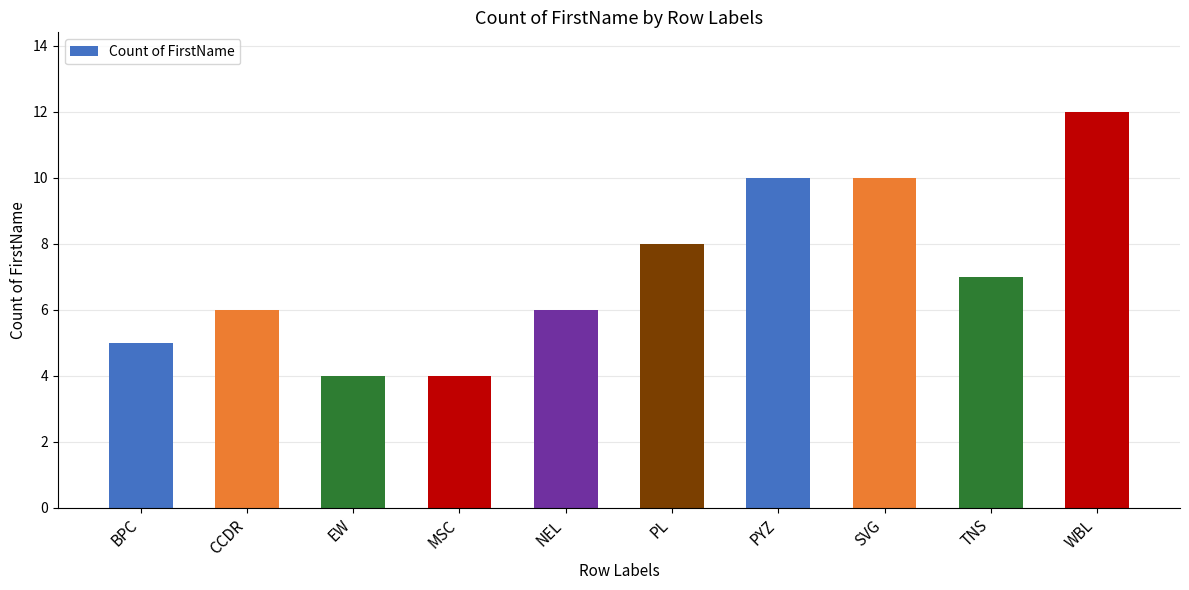

Between NEL and SVG, which is larger?

SVG